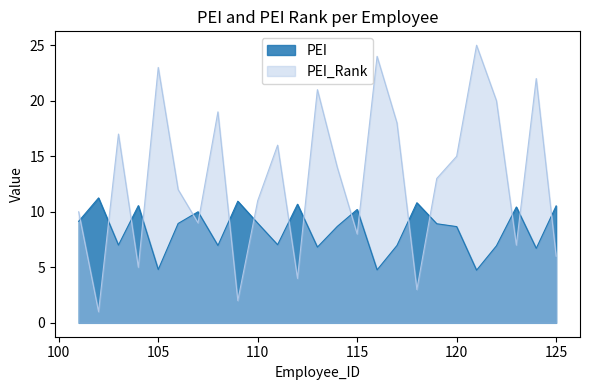

How many times do PEI and PEI_Rank cross each other?

17